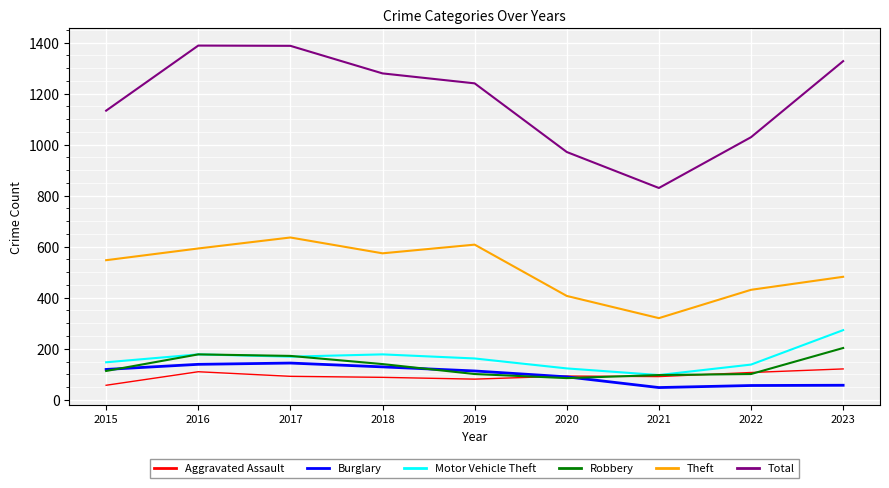

What is the sum of all Motor Vehicle Theft values?

1465